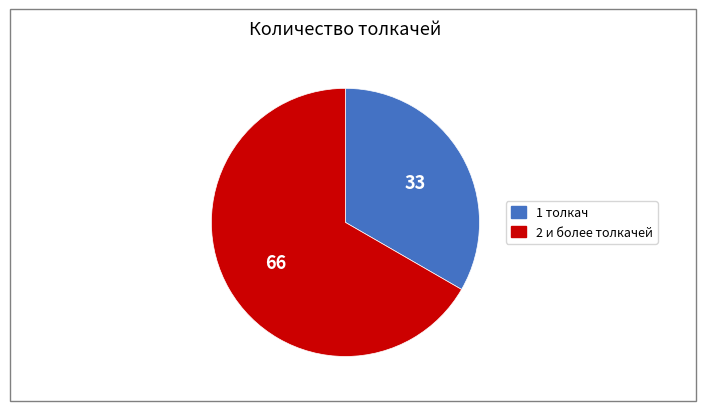

Does any single category account for the majority?

Yes